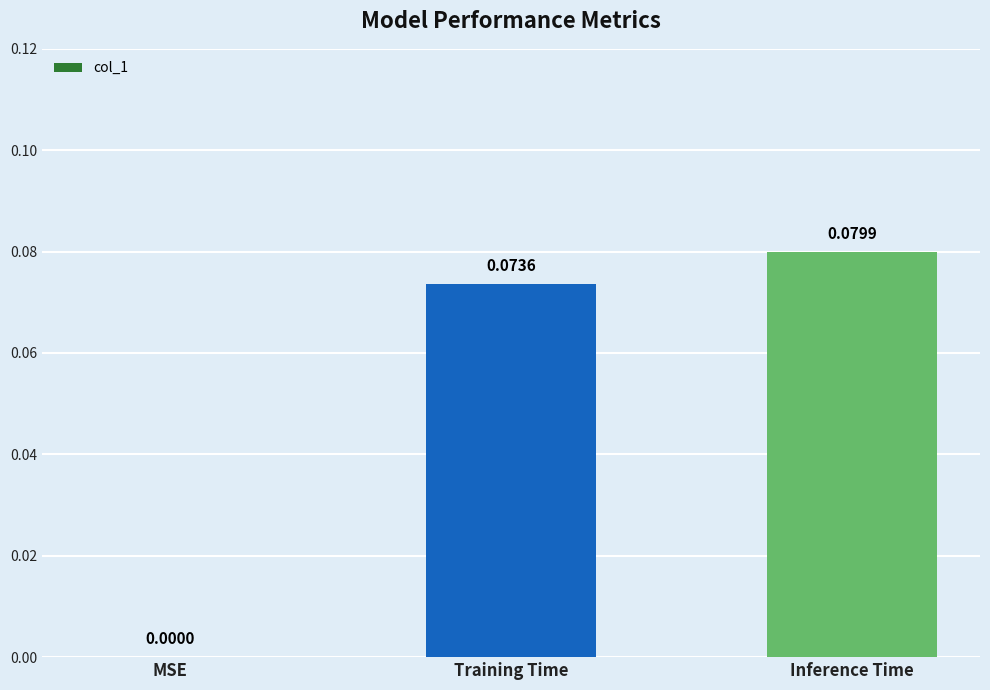

Where is the data nearest to the value 0?

MSE